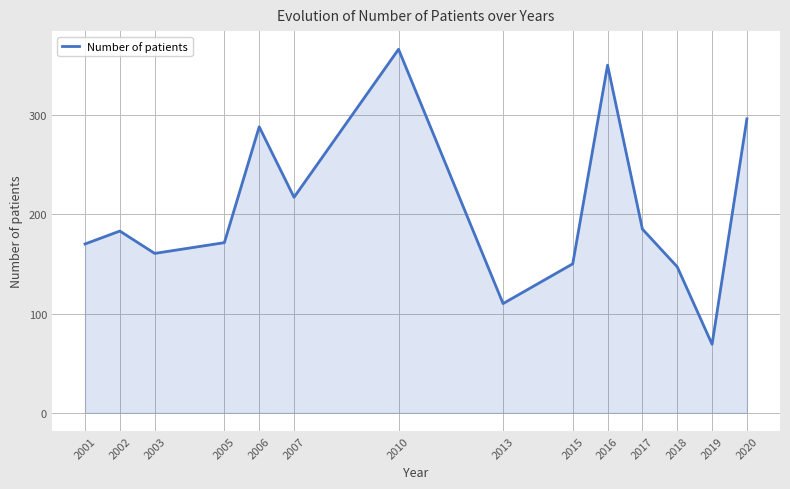

Read the value at 2017.

185.0